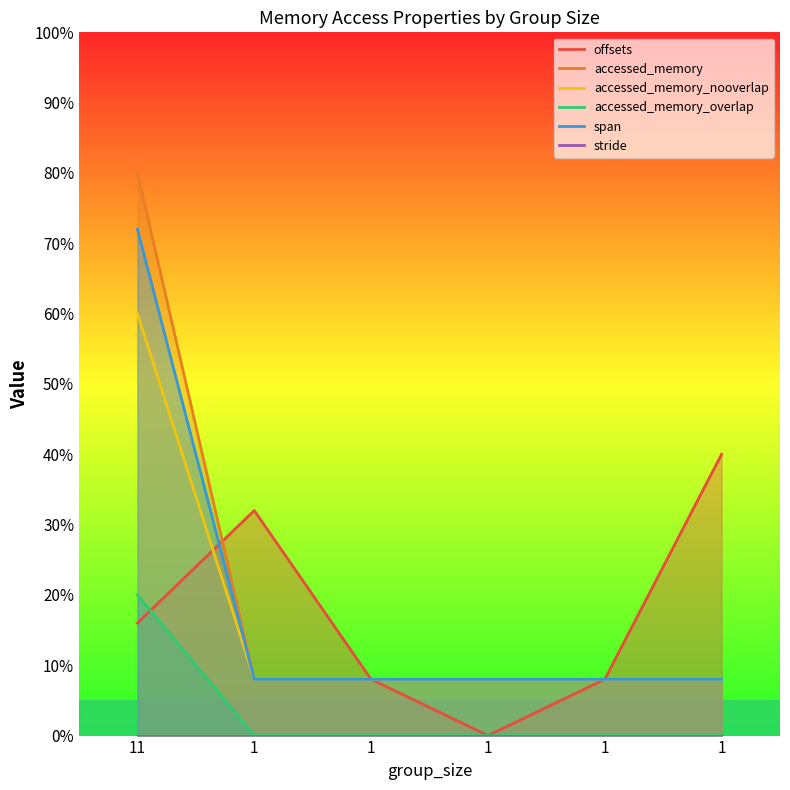

What is the spread (max minus min) of values at 1?

32